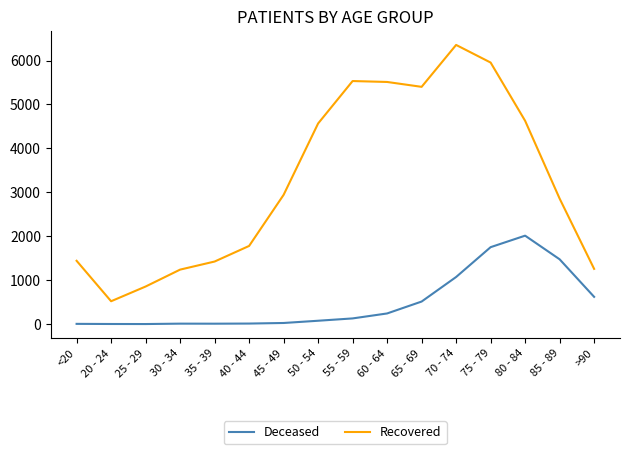

What is the average value of the Deceased series?

498